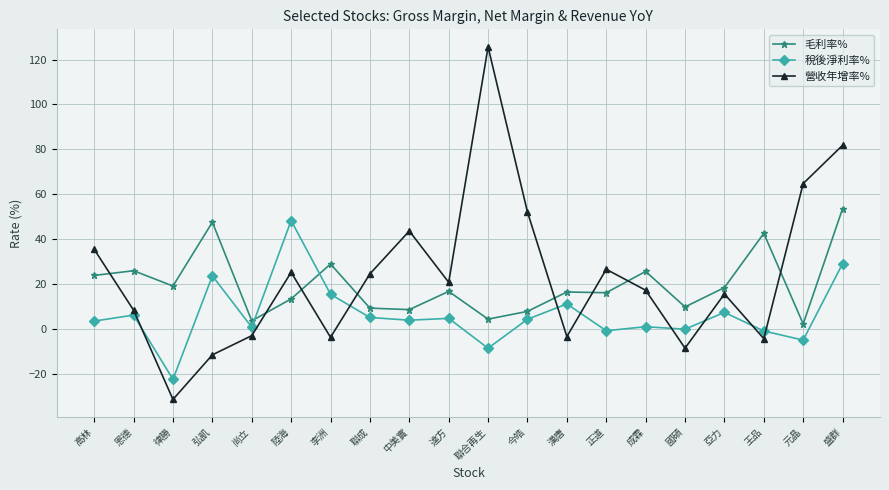

True or false: 營收年增率% has a value of -8.6 at 國碩.

True